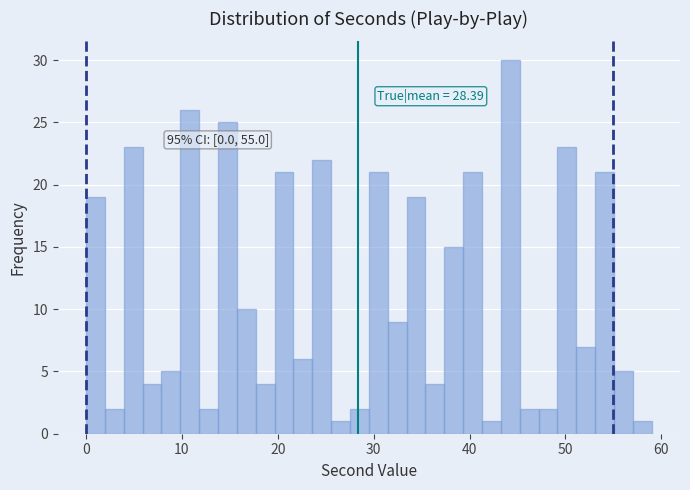

Around what value on the x-axis is the tallest bar? Give the approximate position of its centre, as read against the axis.

44